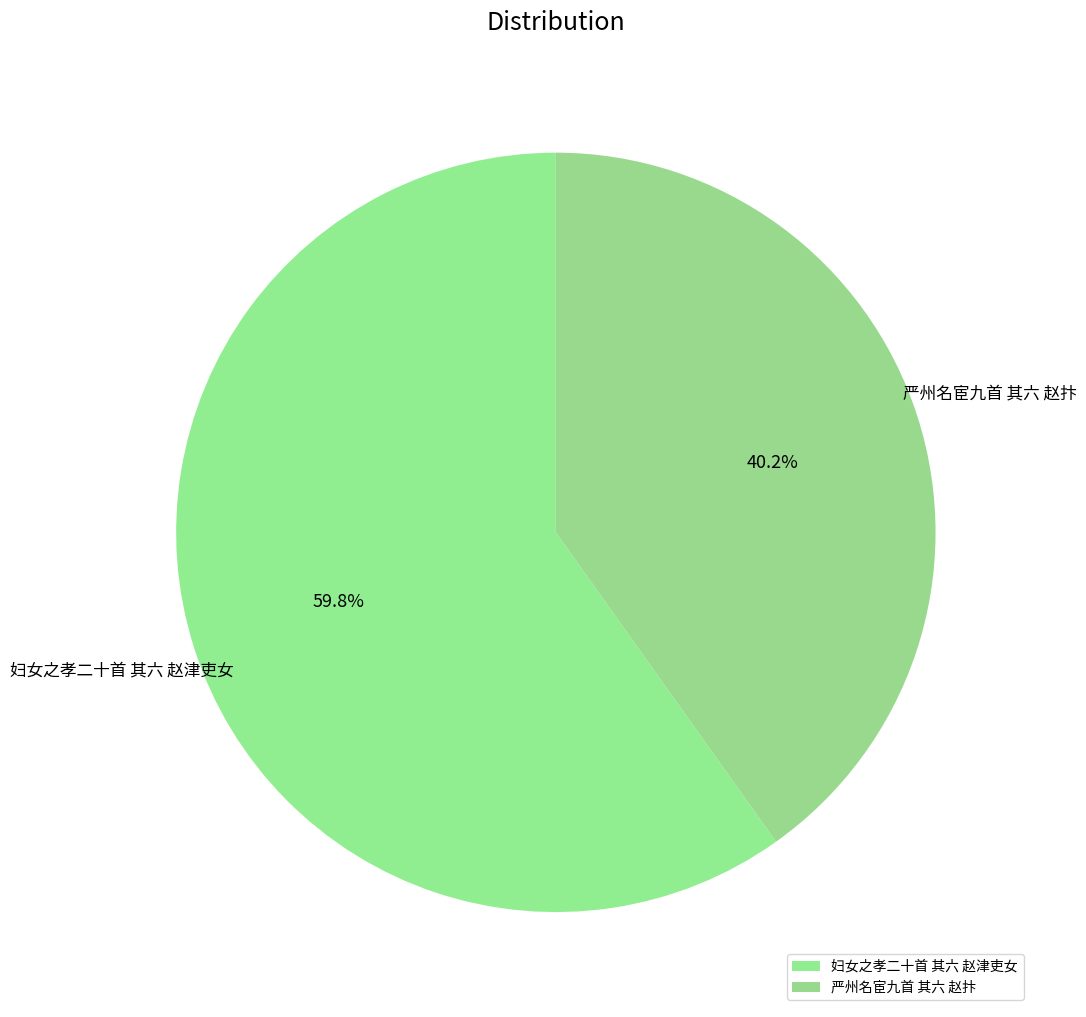

Combined, do 妇女之孝二十首 其六 赵津吏女 and 严州名宦九首 其六 赵抃 account for over 50%?

Yes